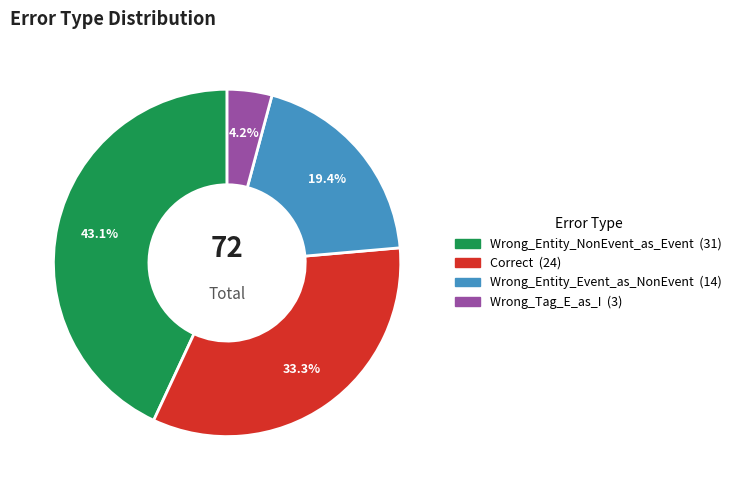

What percentage do Correct and Wrong_Entity_NonEvent_as_Event together represent?

76.4%